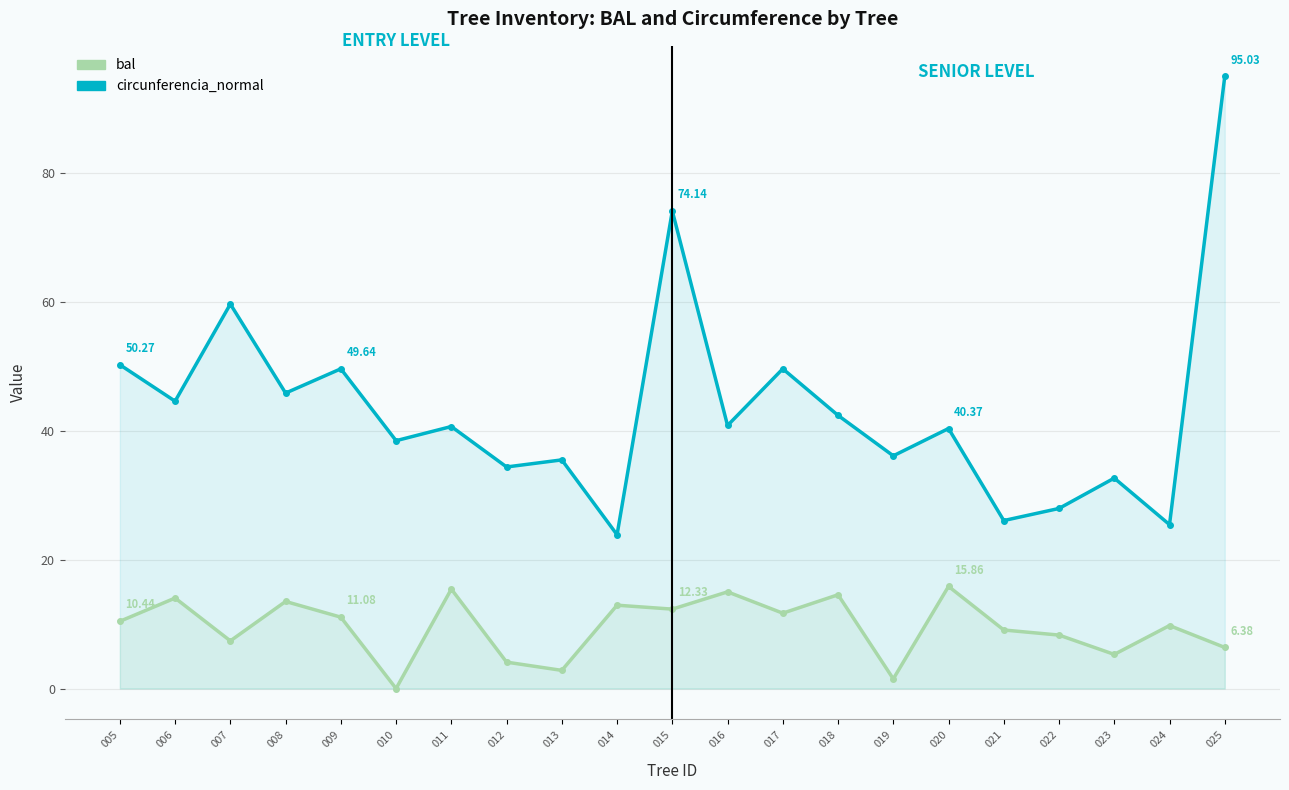

How many values in the bal series are below 10?

10